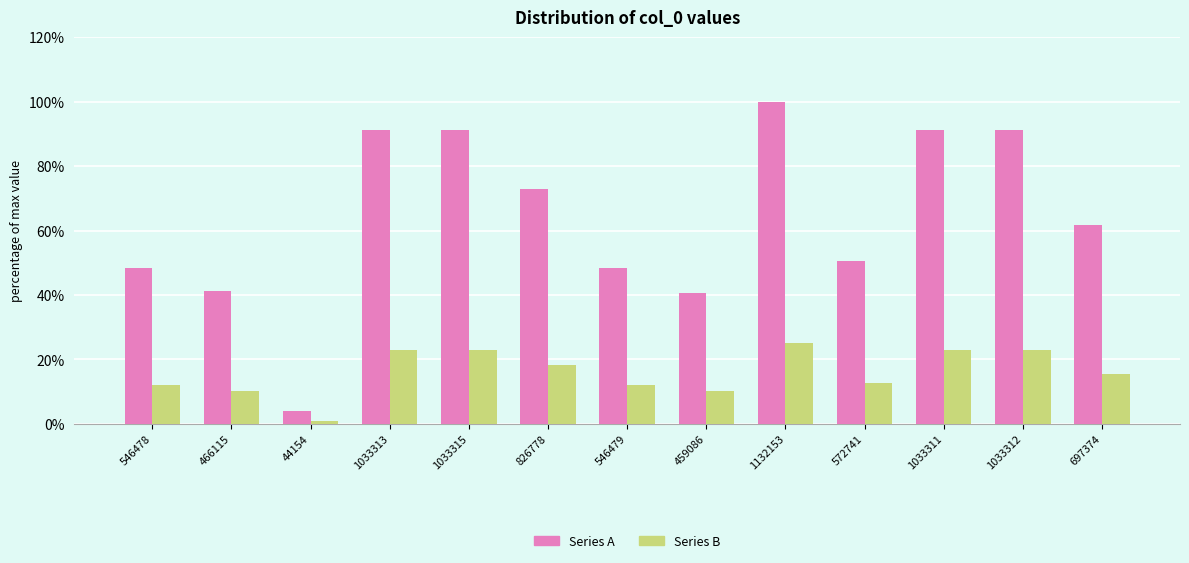

Are the bars grouped side by side (vs. stacked)?

Yes